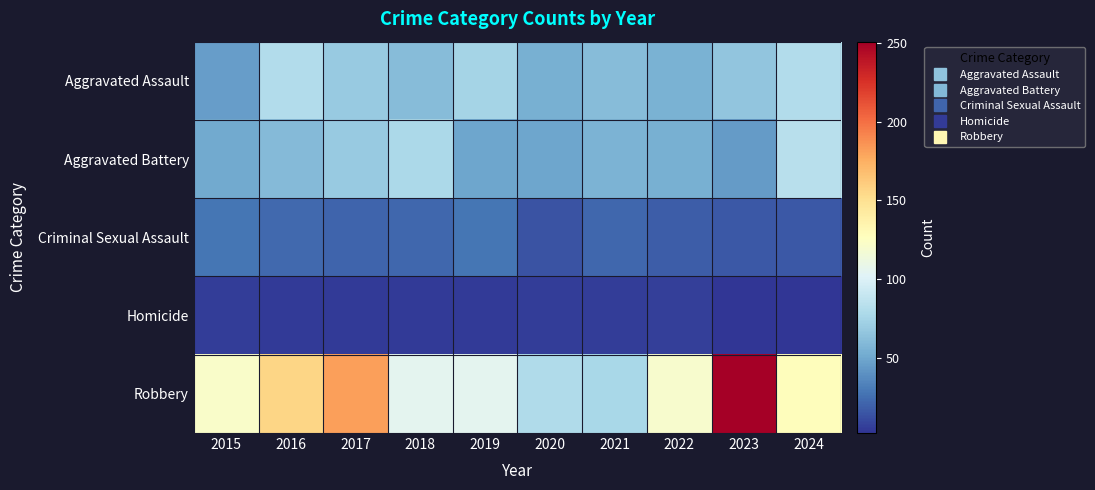

Which series has the largest total across all categories?

Robbery